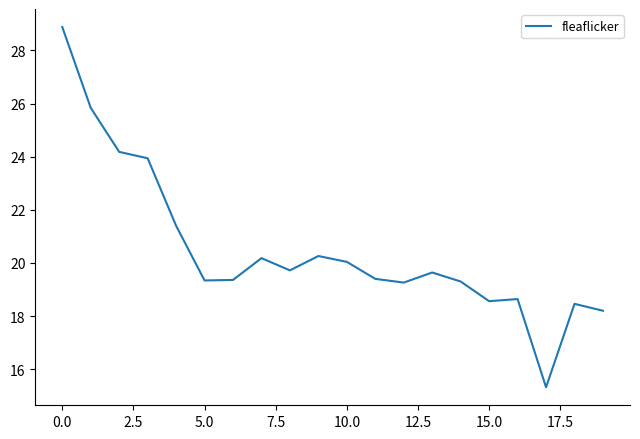

What is the minimum value shown in the chart?

15.3